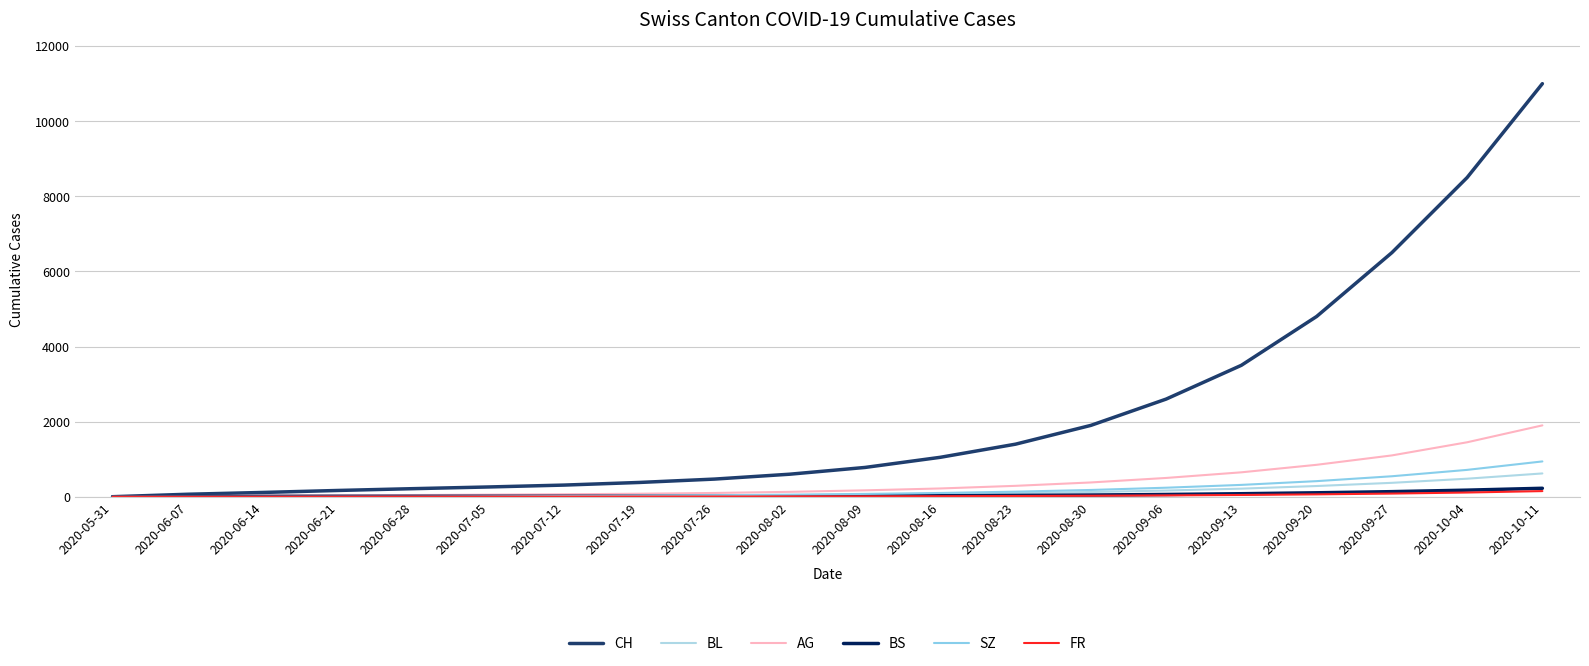

Reading right to left, list all the values displayed in this chart.

CH: 2020-10-11=11000	2020-10-04=8500	2020-09-27=6500	2020-09-20=4800	2020-09-13=3500	2020-09-06=2600	2020-08-30=1900	2020-08-23=1400	2020-08-16=1050	2020-08-09=780	2020-08-02=600	2020-07-26=470	2020-07-19=380	2020-07-12=310	2020-07-05=260	2020-06-28=215	2020-06-21=167	2020-06-14=114	2020-06-07=66	2020-05-31=0
BL: 2020-10-11=620	2020-10-04=480	2020-09-27=370	2020-09-20=285	2020-09-13=215	2020-09-06=165	2020-08-30=125	2020-08-23=95	2020-08-16=72	2020-08-09=55	2020-08-02=42	2020-07-26=32	2020-07-19=25	2020-07-12=19	2020-07-05=14	2020-06-28=10	2020-06-21=8	2020-06-14=6	2020-06-07=2	2020-05-31=0
AG: 2020-10-11=1900	2020-10-04=1450	2020-09-27=1100	2020-09-20=850	2020-09-13=650	2020-09-06=500	2020-08-30=380	2020-08-23=290	2020-08-16=220	2020-08-09=170	2020-08-02=130	2020-07-26=100	2020-07-19=80	2020-07-12=65	2020-07-05=55	2020-06-28=45	2020-06-21=35	2020-06-14=30	2020-06-07=15	2020-05-31=0
BS: 2020-10-11=225	2020-10-04=175	2020-09-27=135	2020-09-20=105	2020-09-13=80	2020-09-06=60	2020-08-30=45	2020-08-23=34	2020-08-16=26	2020-08-09=20	2020-08-02=16	2020-07-26=14	2020-07-19=13	2020-07-12=12	2020-07-05=12	2020-06-28=11	2020-06-21=11	2020-06-14=9	2020-06-07=3	2020-05-31=0
SZ: 2020-10-11=940	2020-10-04=715	2020-09-27=545	2020-09-20=415	2020-09-13=315	2020-09-06=240	2020-08-30=180	2020-08-23=135	2020-08-16=100	2020-08-09=75	2020-08-02=55	2020-07-26=40	2020-07-19=28	2020-07-12=18	2020-07-05=9	2020-06-28=1	2020-06-21=1	2020-06-14=0	2020-06-07=0	2020-05-31=0
FR: 2020-10-11=150	2020-10-04=112	2020-09-27=84	2020-09-20=63	2020-09-13=47	2020-09-06=35	2020-08-30=26	2020-08-23=19	2020-08-16=14	2020-08-09=10	2020-08-02=7	2020-07-26=5	2020-07-19=4	2020-07-12=3	2020-07-05=2	2020-06-28=2	2020-06-21=1	2020-06-14=0	2020-06-07=0	2020-05-31=0